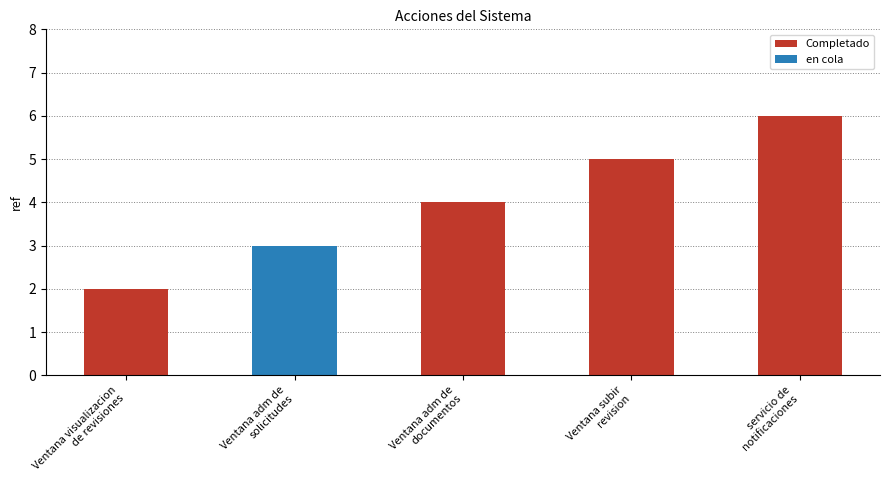

Is it true that the value at servicio de
notificaciones is 6?

True